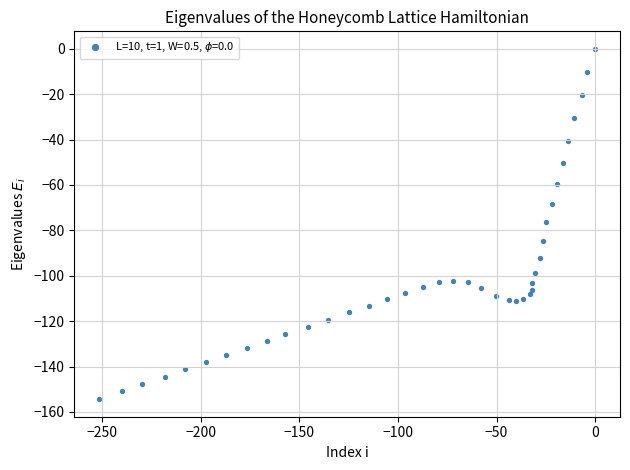

What is the range of X values (max minus min)?

251.5